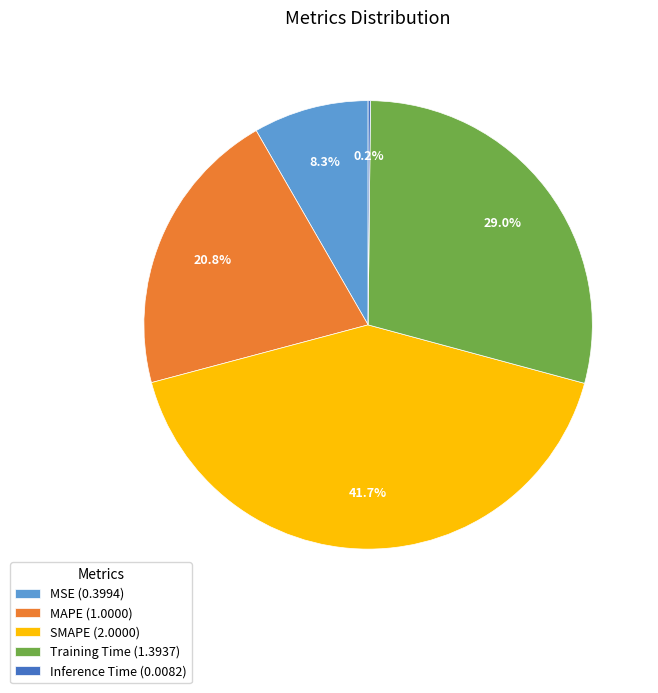

Approximately how many times larger is the value at SMAPE (2.0000) compared to MAPE (1.0000)?

2.0